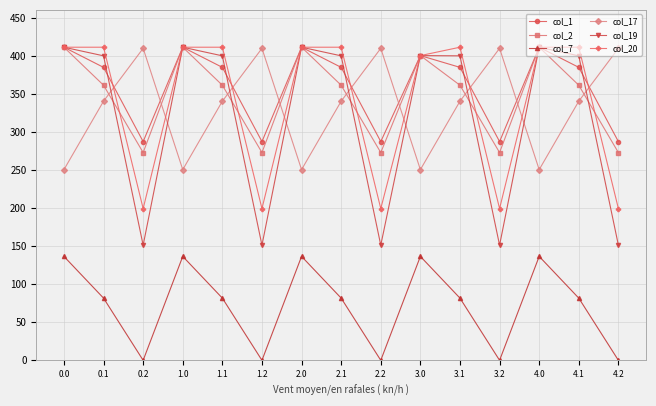

Is this an area chart (filled region under the line)?

No